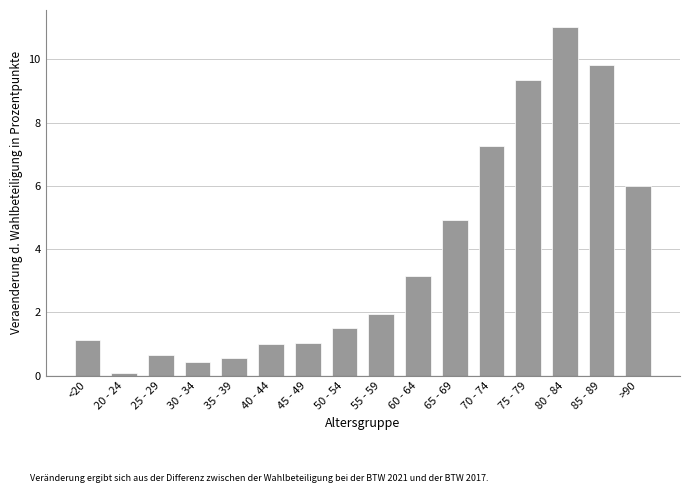

What value does the data have at 80 - 84?

11.0